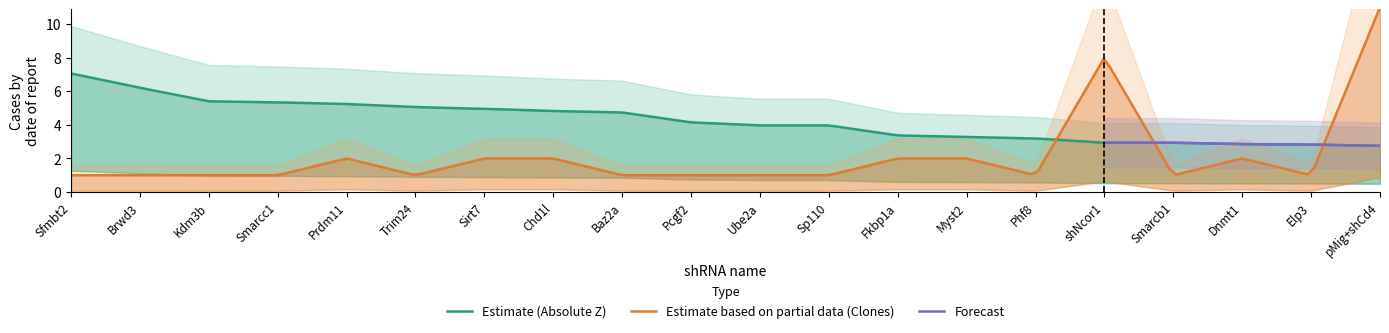

Which series has the largest range (max minus min)?

Clones